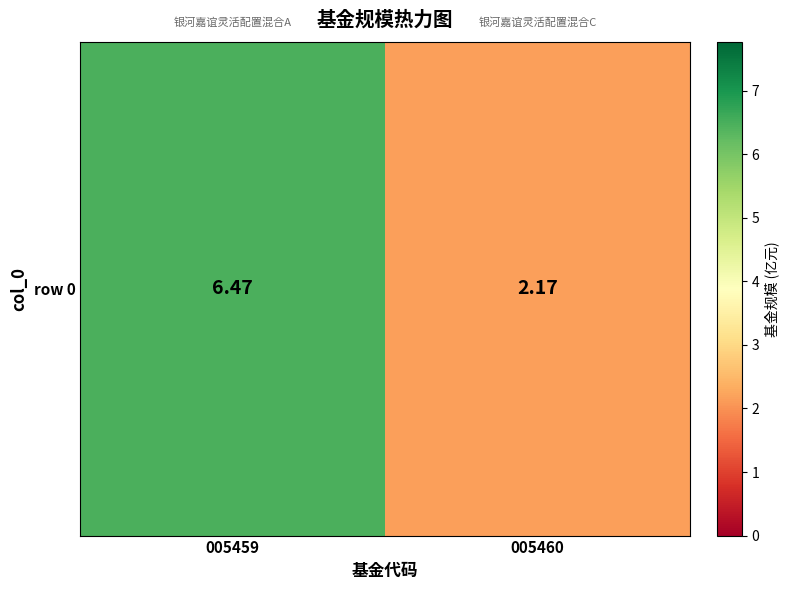

What is the average value?

4.3